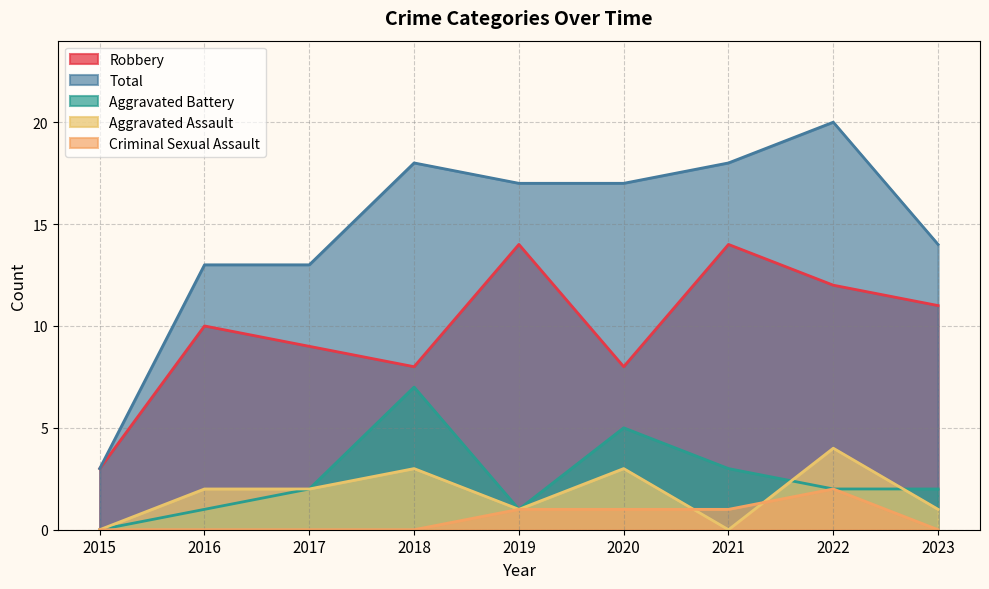

How many series are shown in this chart?

5